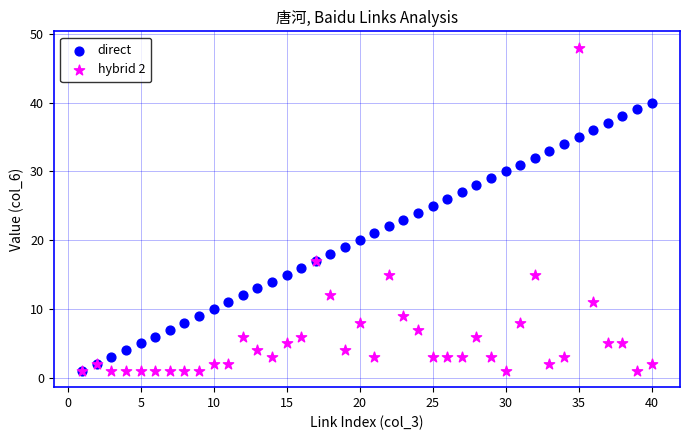

What are all the series names shown in the legend?

direct, hybrid 2